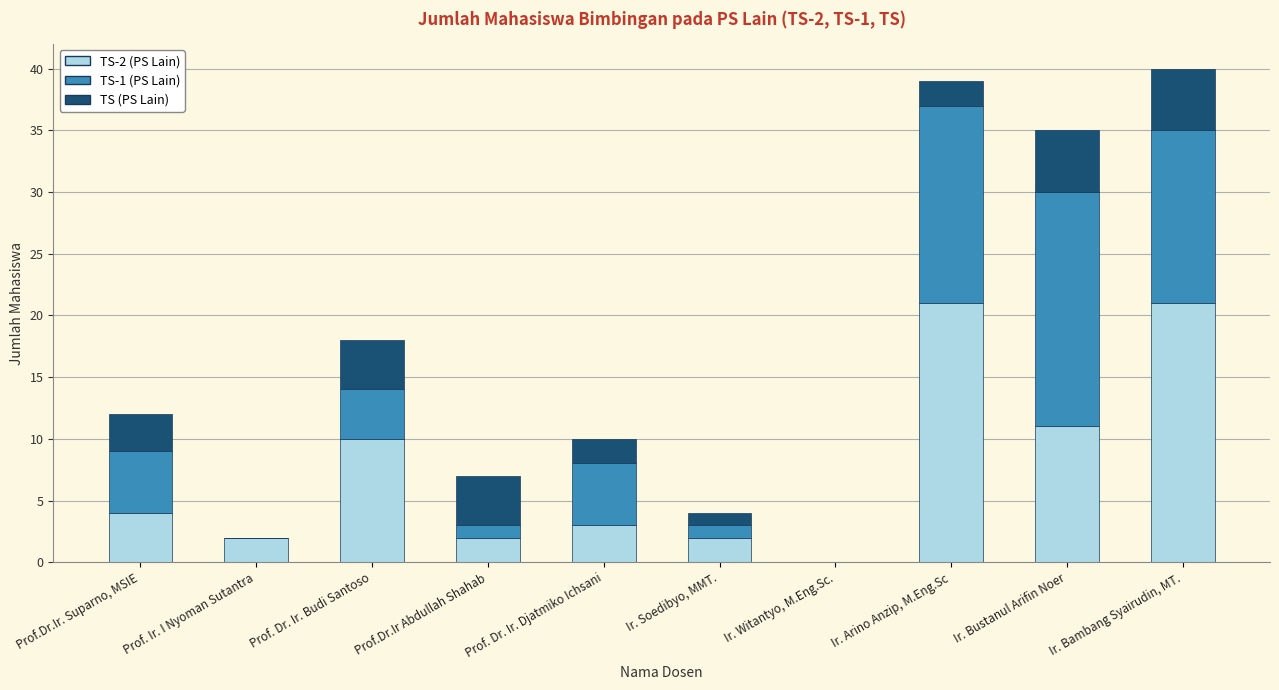

Count the number of data series in this chart.

3